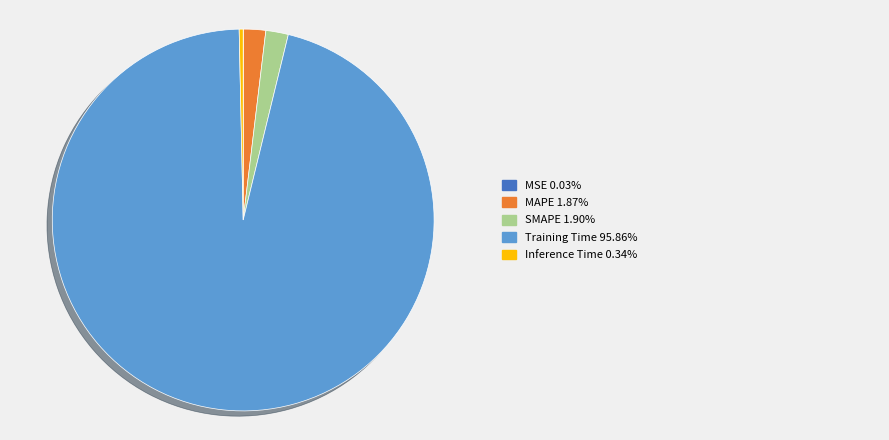

Does any single category account for the majority?

Yes